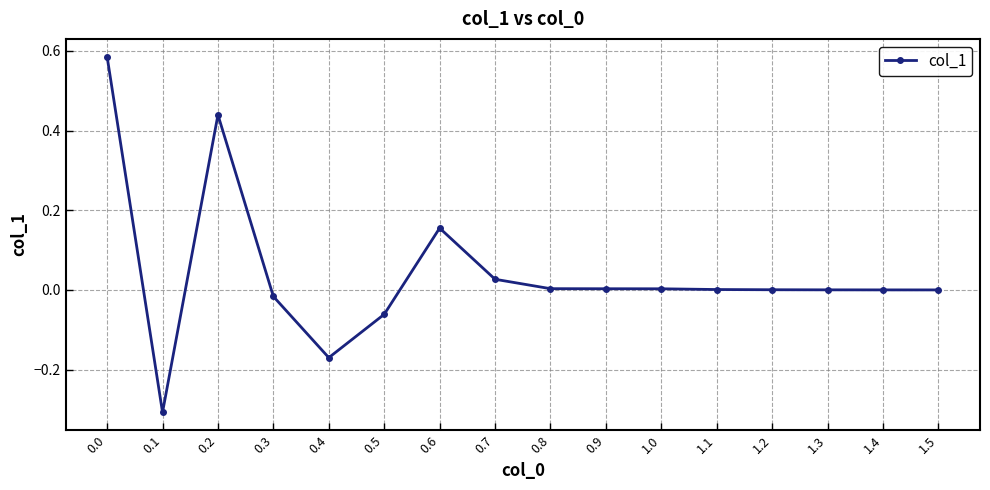

At which category does the chart reach its minimum across all series?

0.1